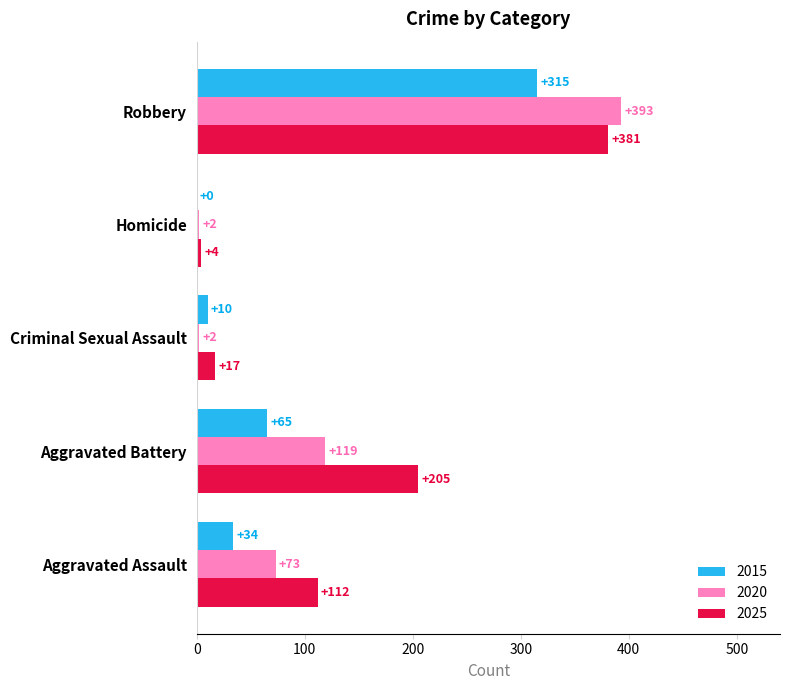

What is the maximum value shown in the chart?

393